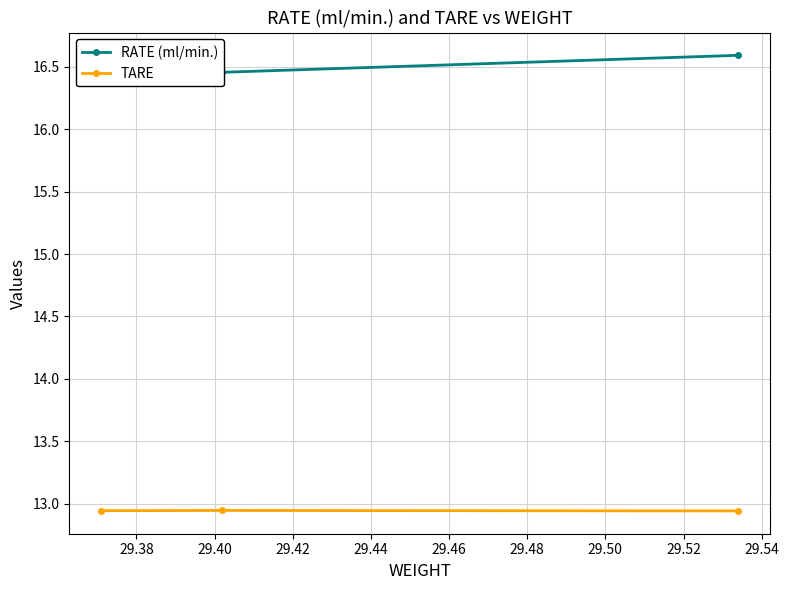

What is the minimum value shown in the chart?

12.9